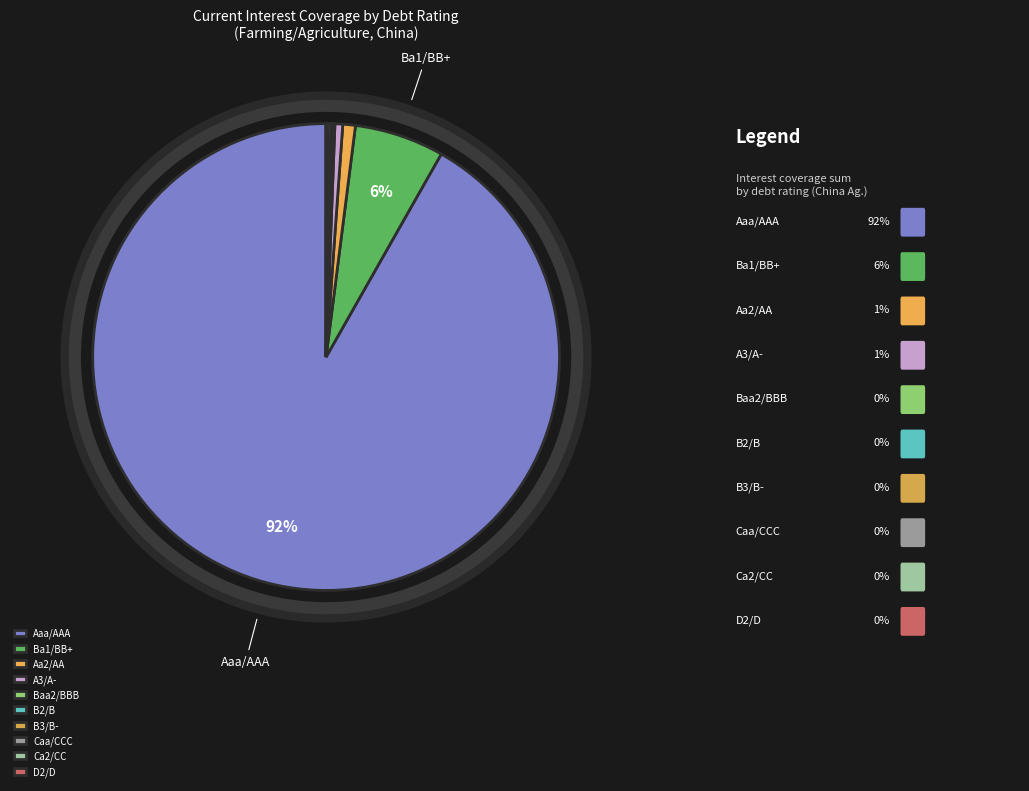

Which category has the biggest portion of the pie?

Aaa/AAA